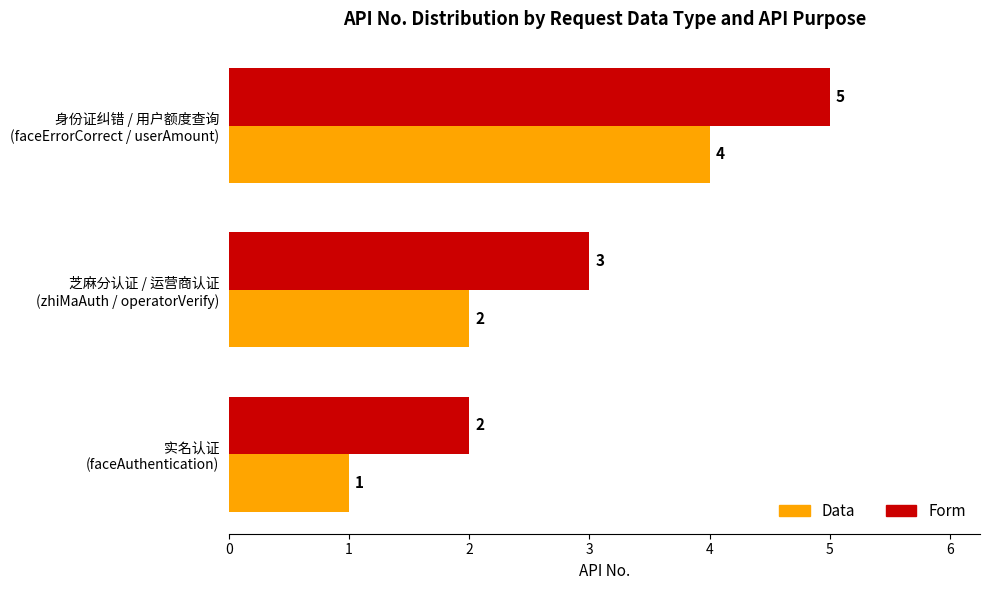

At which label does Form reach its peak?

身份证纠错 / 用户额度查询
(faceErrorCorrect / userAmount)